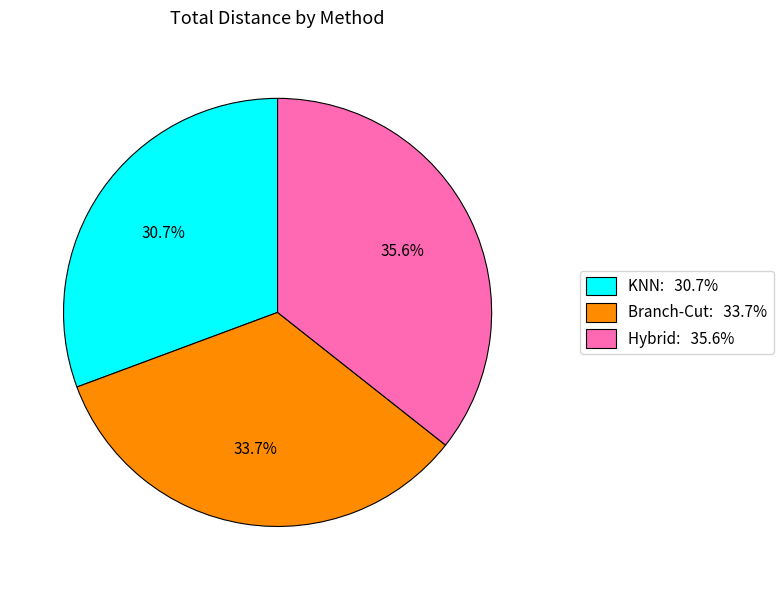

How many slices are in this pie chart?

3